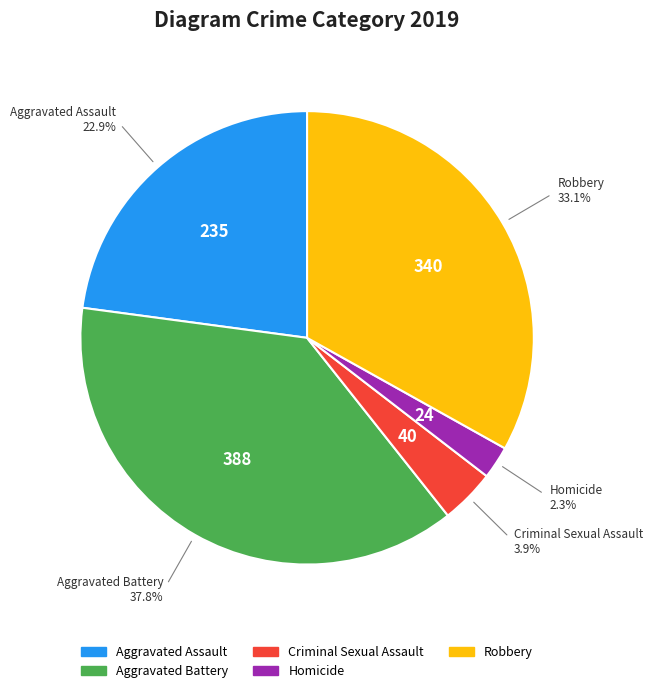

To the nearest percent, what portion does Robbery represent?

33%